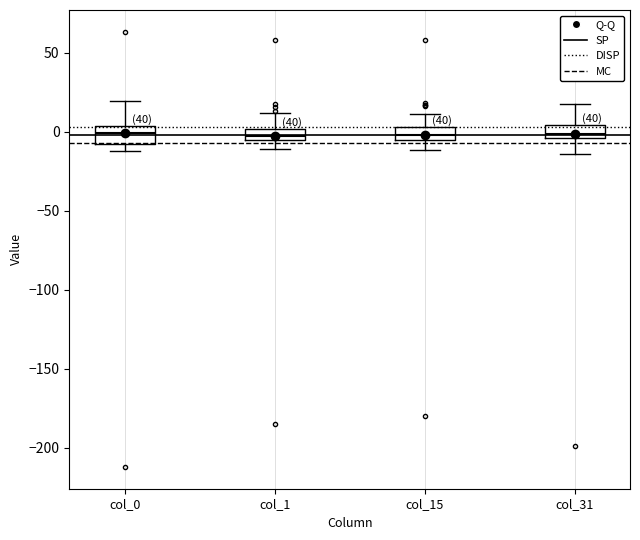

Where does the lower whisker of the box for col_31 end on the y-axis? The values are not printed on the chart, so give them approximately, as read against the axis.

-15